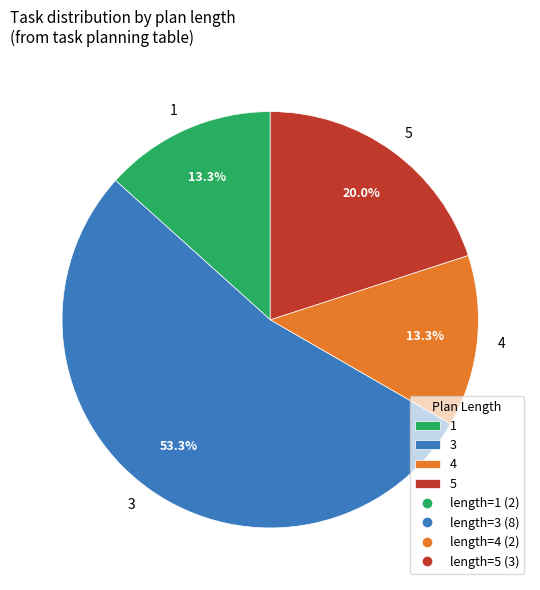

What percentage is the 3 slice, to the nearest percent?

53%